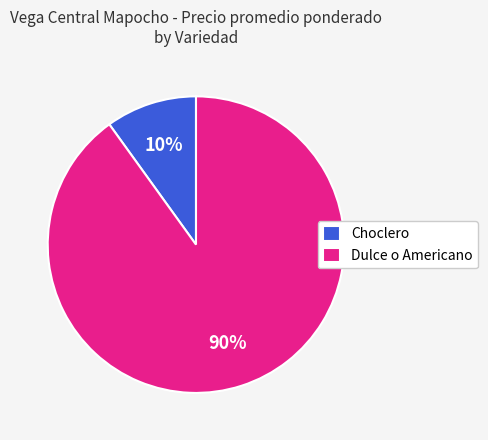

Count the number of slices in the pie.

2